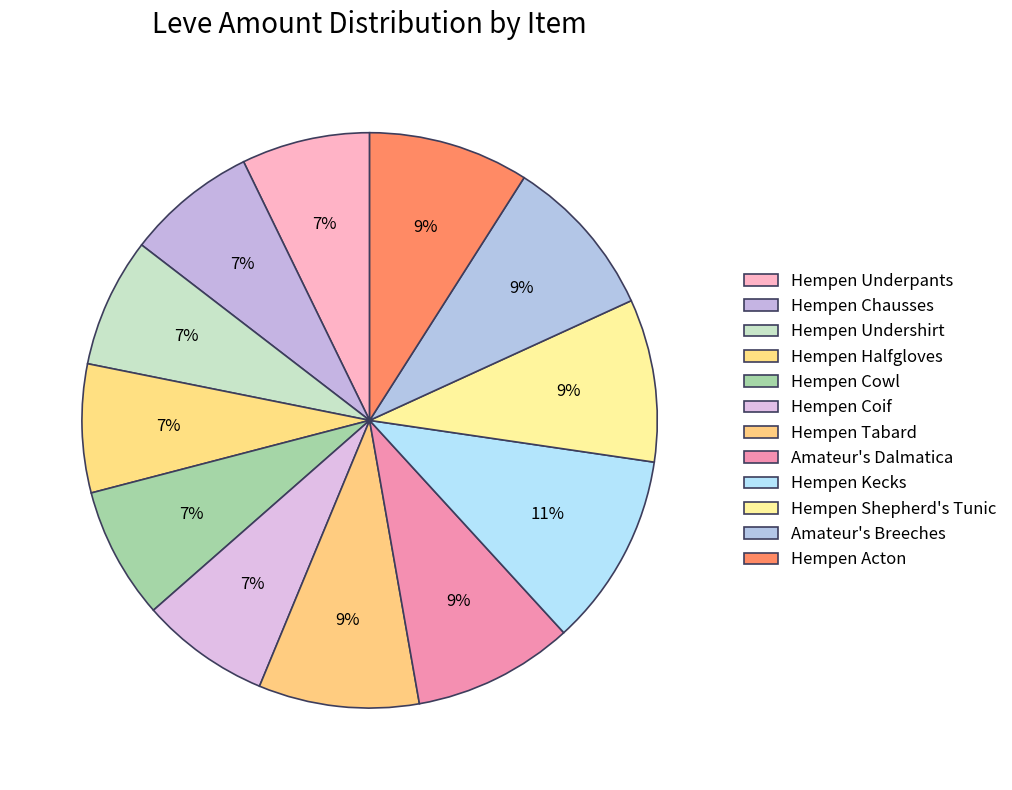

What percentage is the Hempen Chausses slice, to the nearest percent?

7%